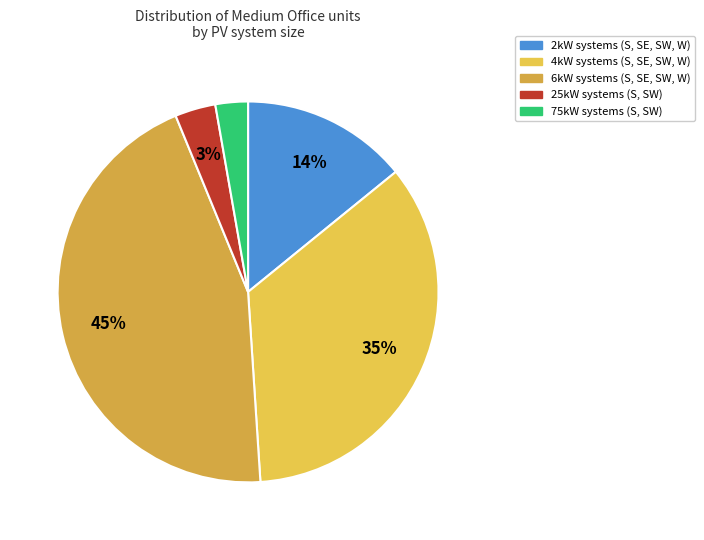

Does any single category account for the majority?

No